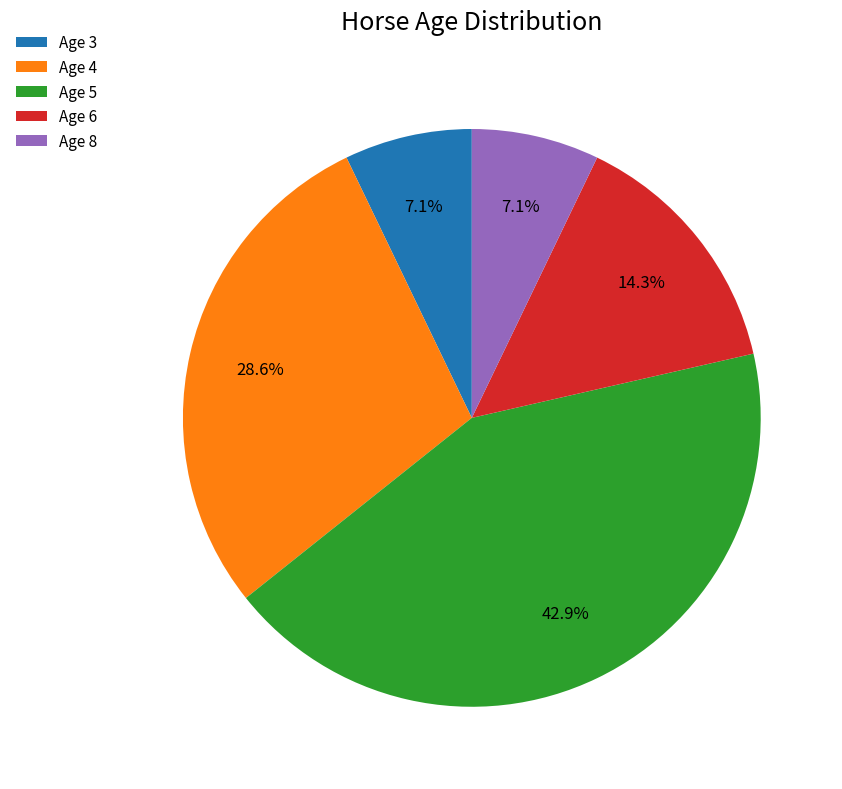

To the nearest percent, what portion does Age 3 represent?

7%